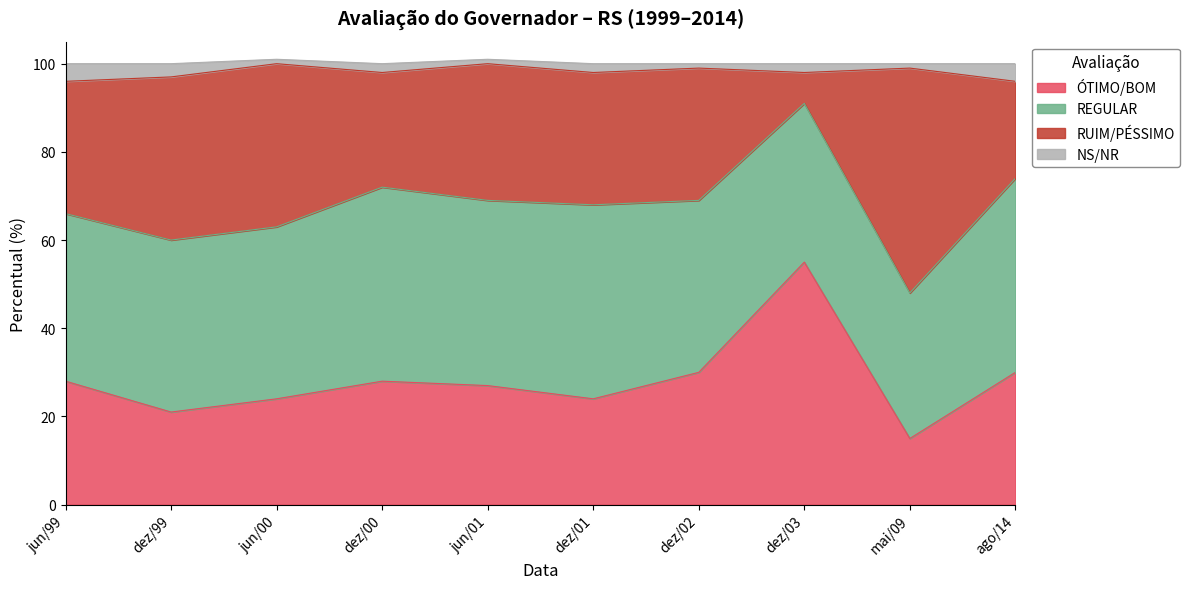

How many lines are shown in the chart?

4